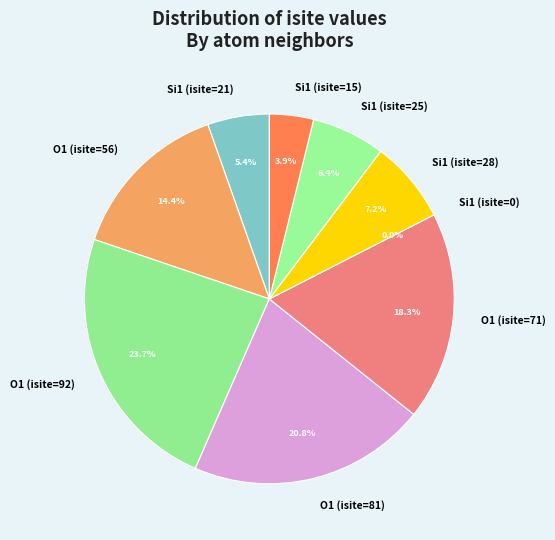

Which has a higher value, Si1 (isite=21) or Si1 (isite=28)?

Si1 (isite=28)